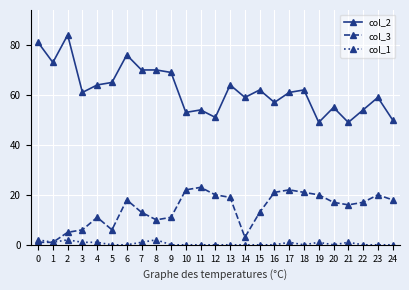

The col_3 series shows 39 at 17. True or false?

False